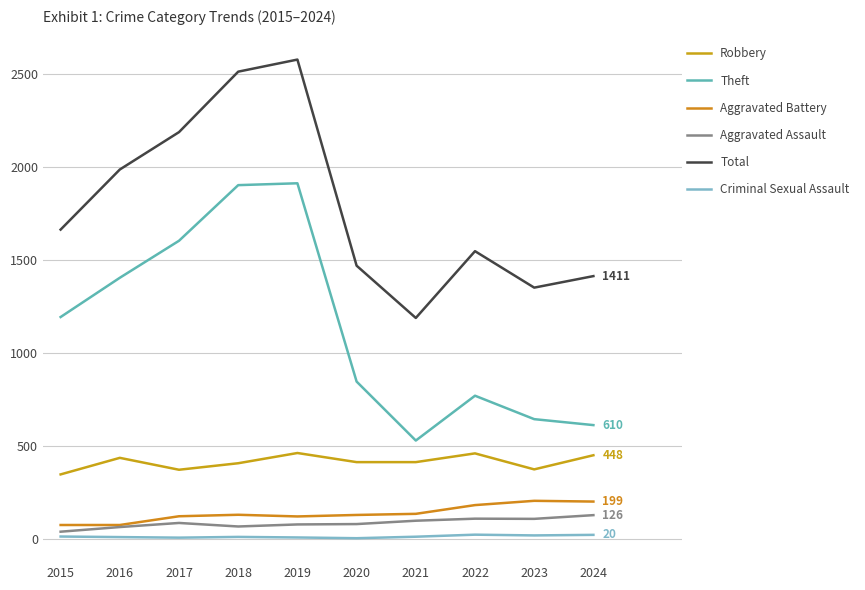

What is the sum of the Aggravated Assault values at 2023 and 2024?

232